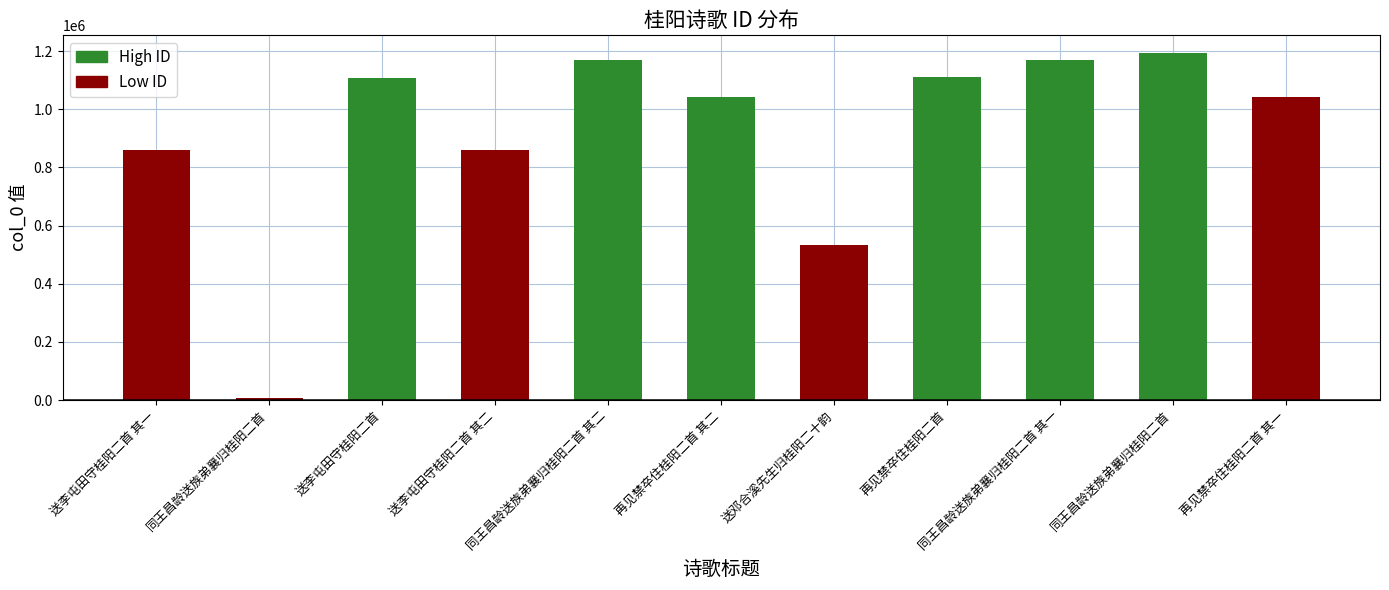

Reading left to right, list all the values displayed in this chart.

859541	5192	1106175	859540	1168247	1041921	534657	1109621	1168246	1194429	1041920